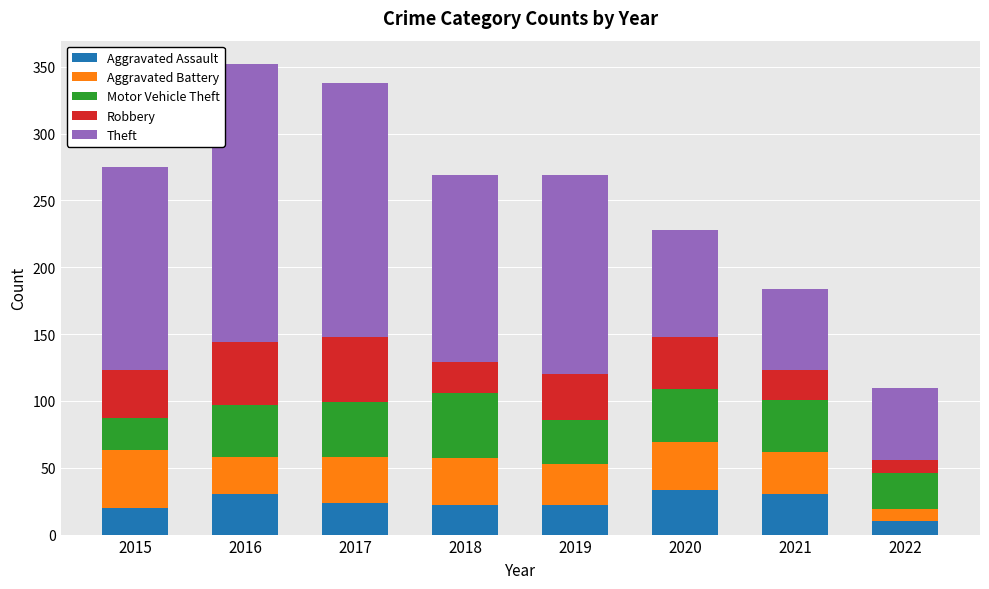

The value of Aggravated Assault at 2022 is 10. True or false?

True